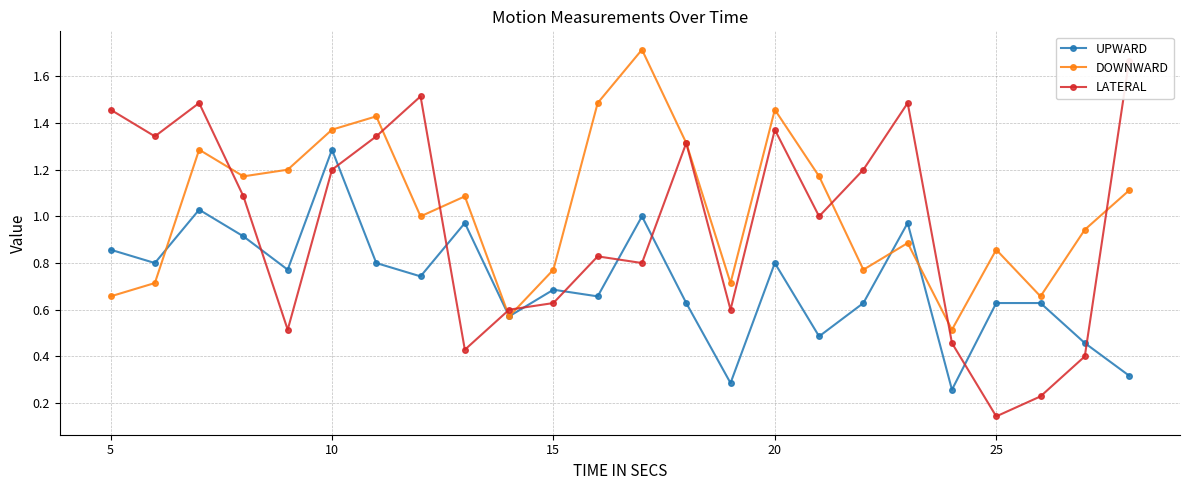

How many interior local valleys does the DOWNWARD series have?

7